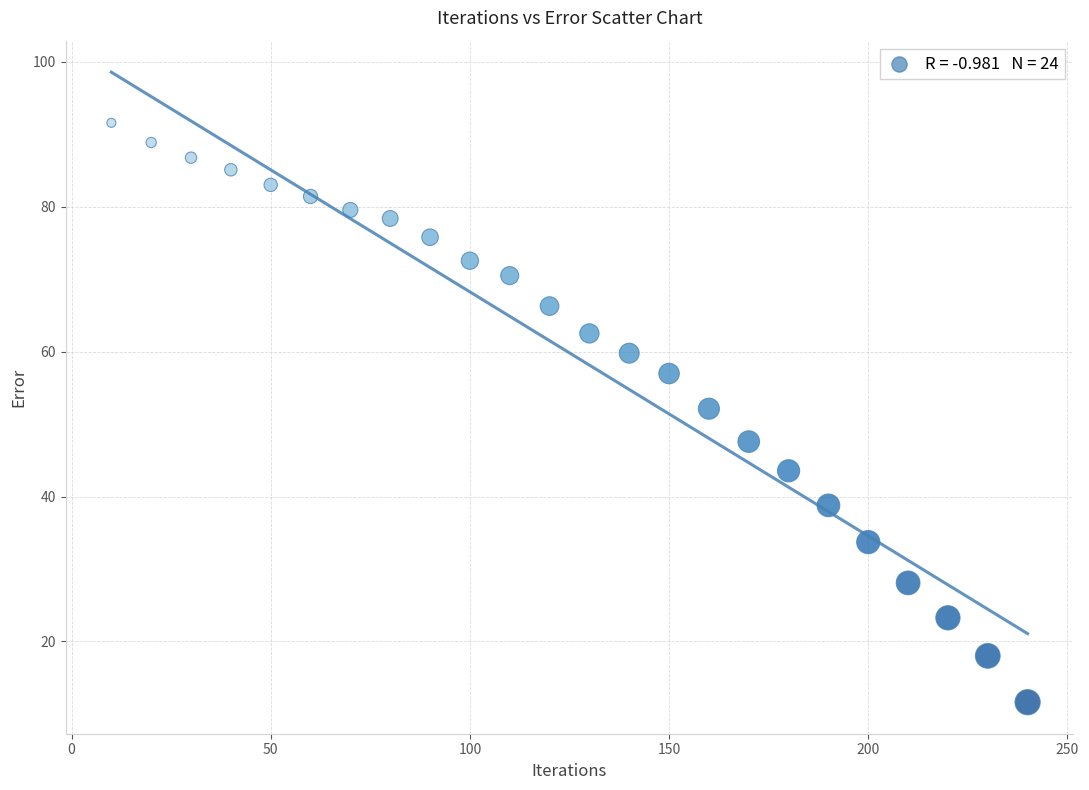

What is the range of Y values (max minus min)?

80.0